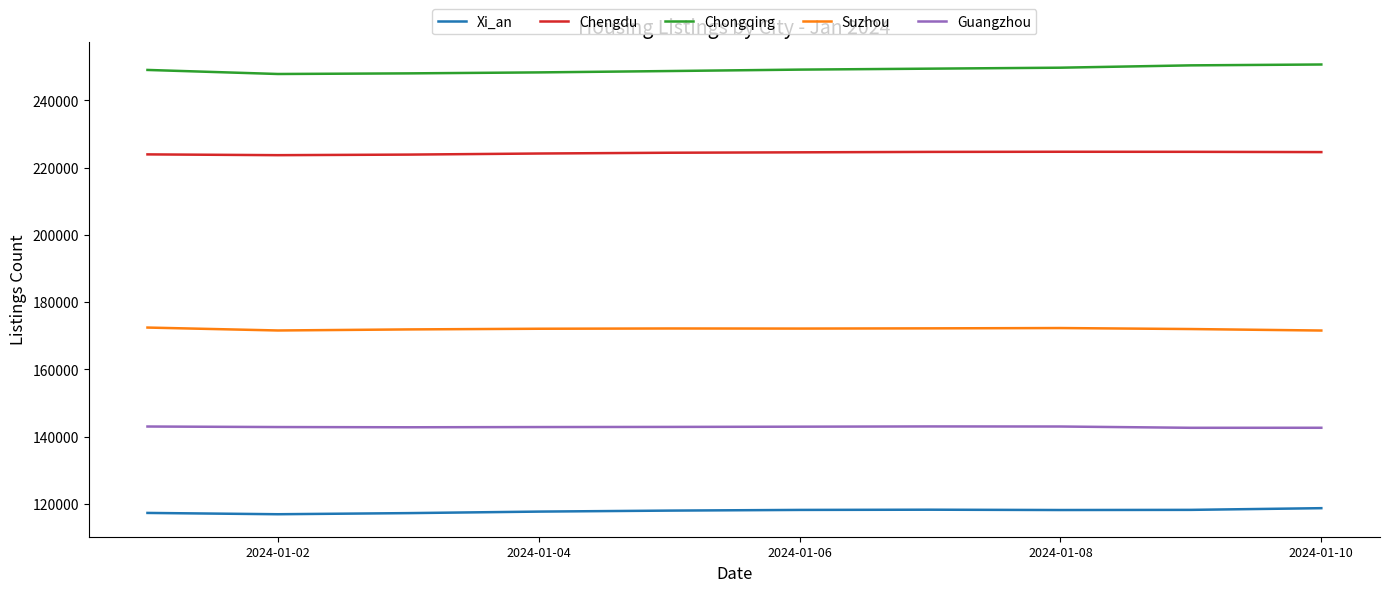

What is the minimum value shown in the chart?

116960.0